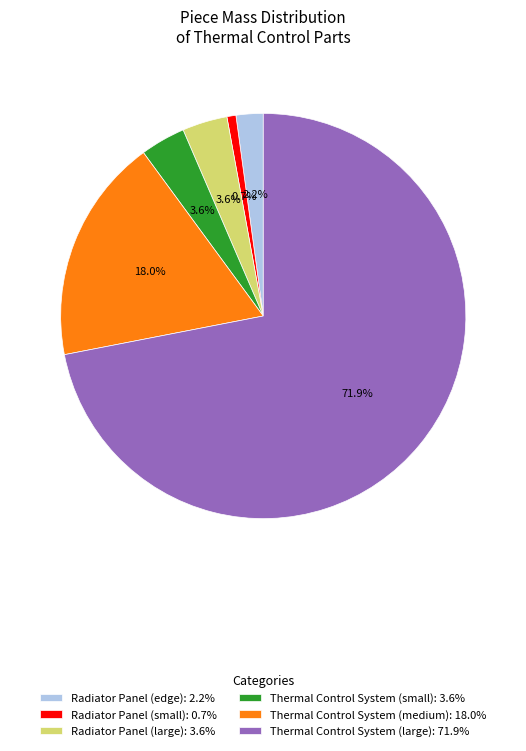

Between Thermal Control System (small): 3.6% and Thermal Control System (large): 71.9%, which is larger?

Thermal Control System (large): 71.9%